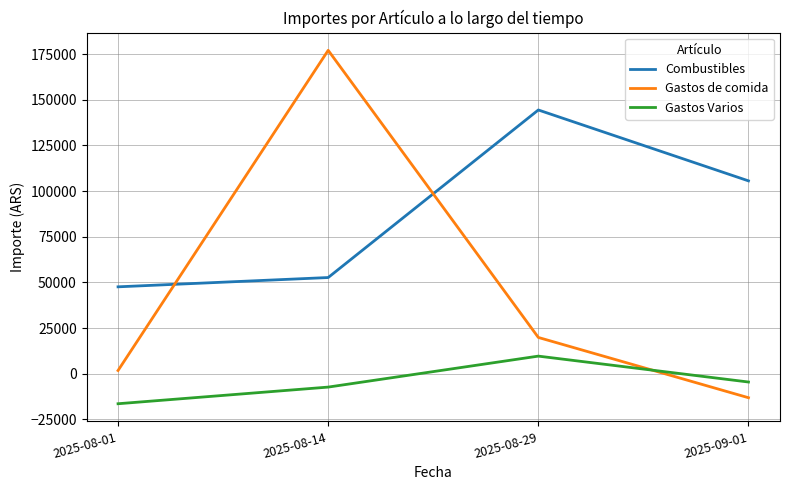

What is the minimum value shown in the chart?

-16400.8